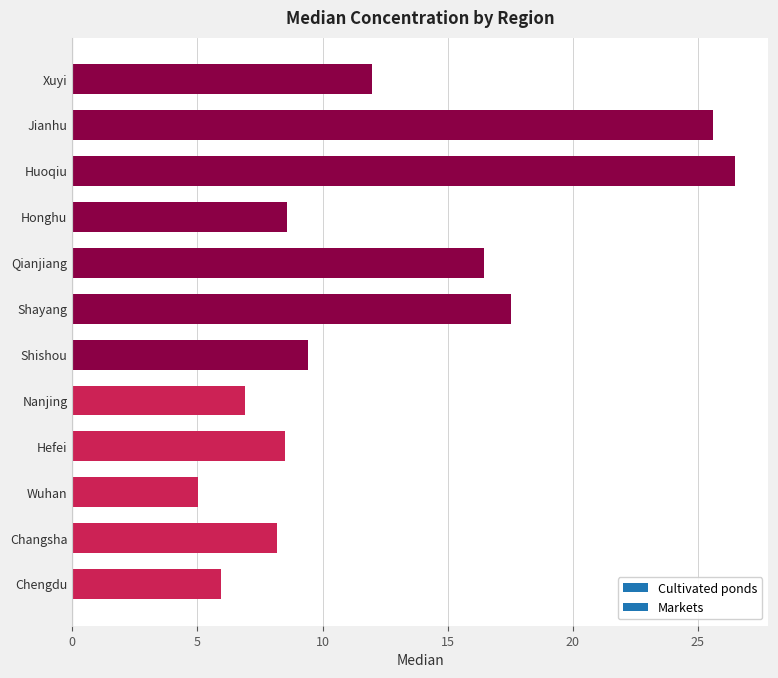

What position from the bottom is Huoqiu?

10